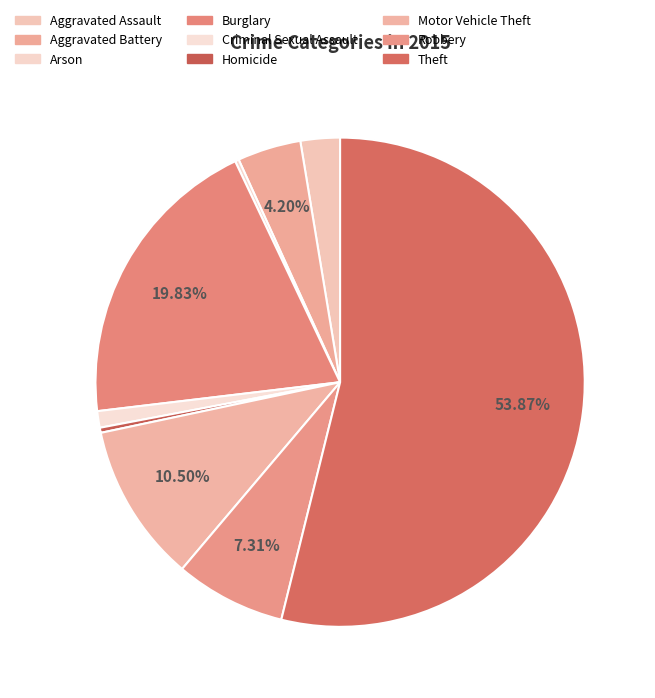

To the nearest percent, what percentage of the pie is Burglary?

20%